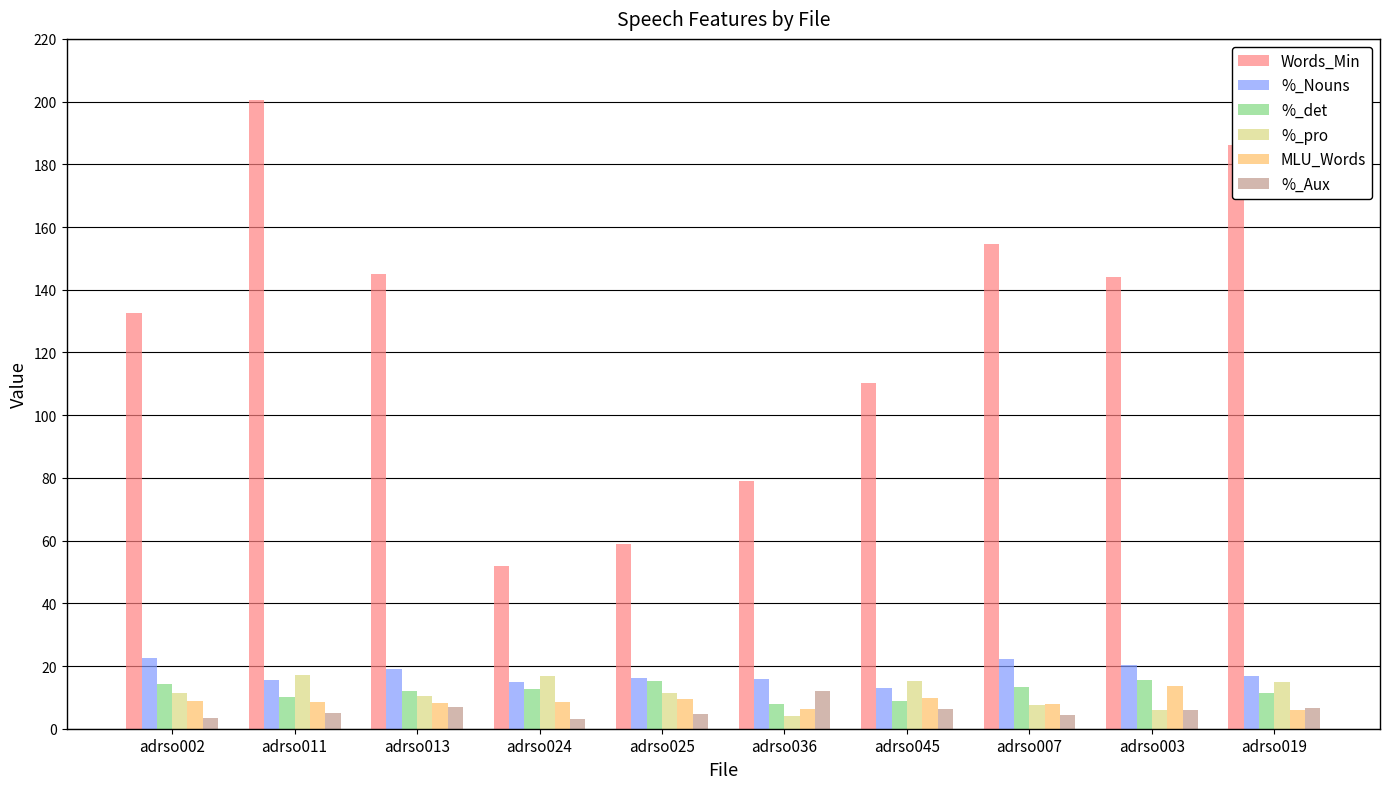

True or false: Words_Min has a value of 11.1 at adrso024.

False